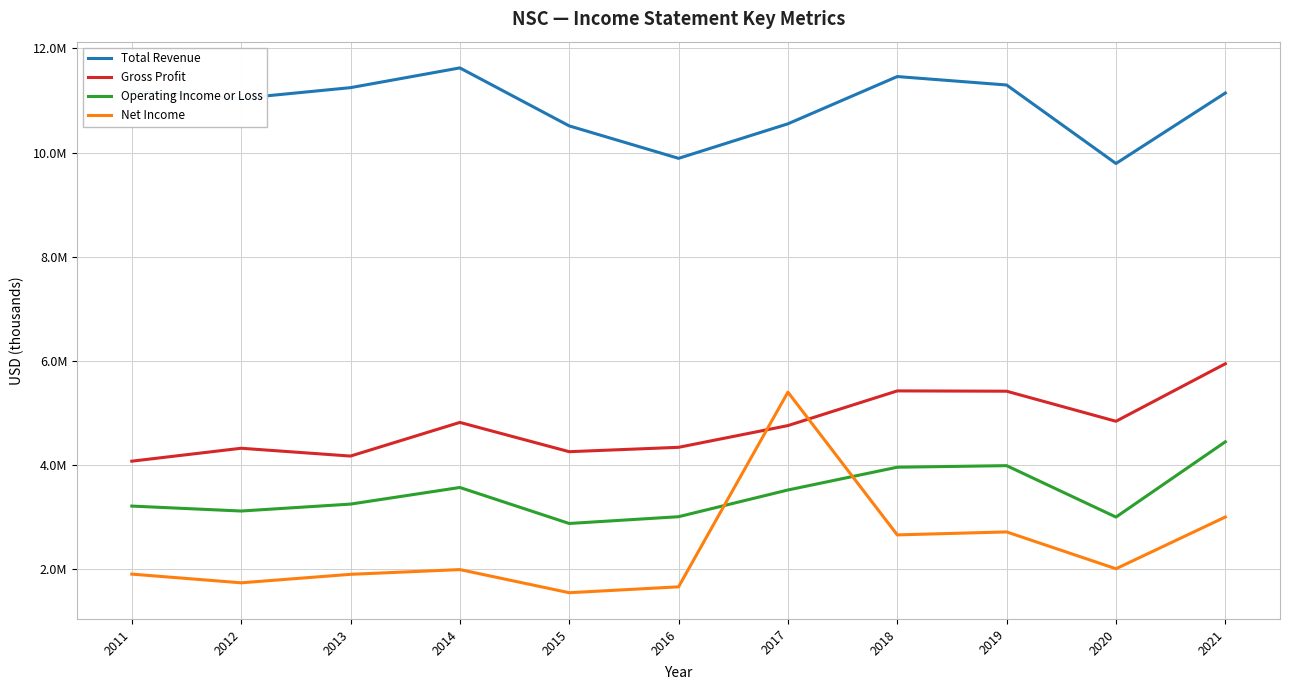

Which series has the largest total across all categories?

Total Revenue